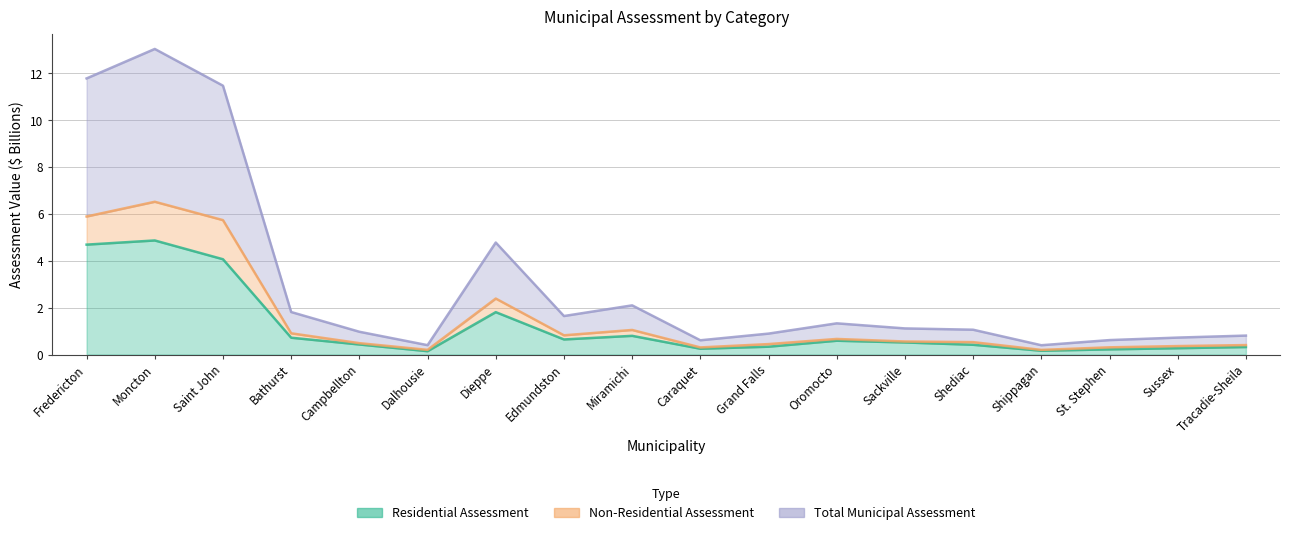

What is the spread (max minus min) of values at Dieppe?

3.0